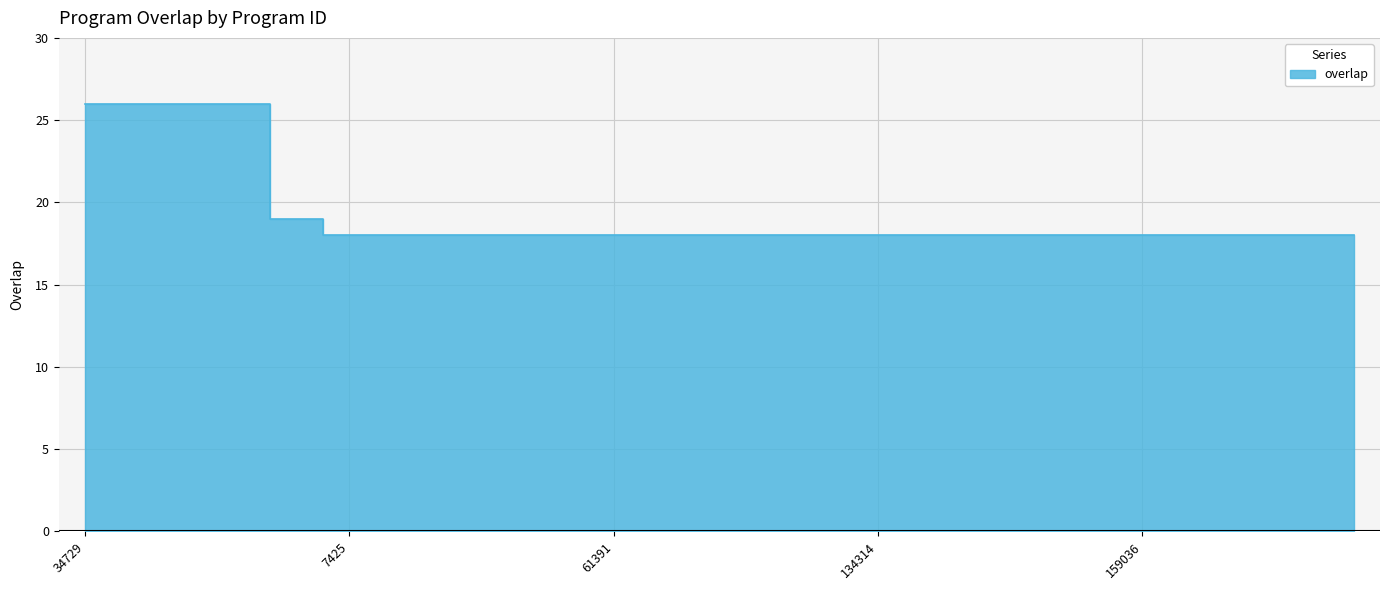

True or false: the data shows 7 at 66990.

False